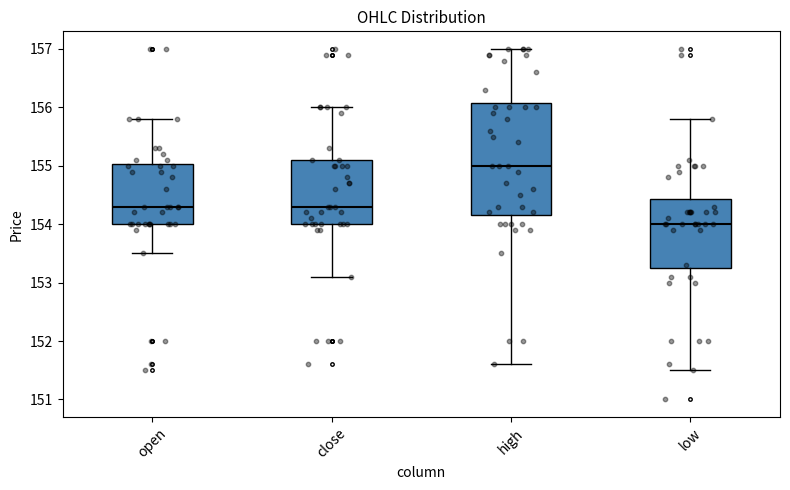

Reading left to right, transcribe this box plot: for each box, give where its median line is, the range the box spans, and where its two whiskers end, as read against the y-axis. The values are not printed on the chart, so give them approximately, as read against the axis.

open: median 154.3, box 154.0 to 155.0, whiskers 153.5 to 155.8
close: median 154.3, box 154.0 to 155.1, whiskers 153.1 to 156.0
high: median 155.0, box 154.2 to 156.1, whiskers 151.6 to 157.0
low: median 154.0, box 153.3 to 154.4, whiskers 151.5 to 155.8